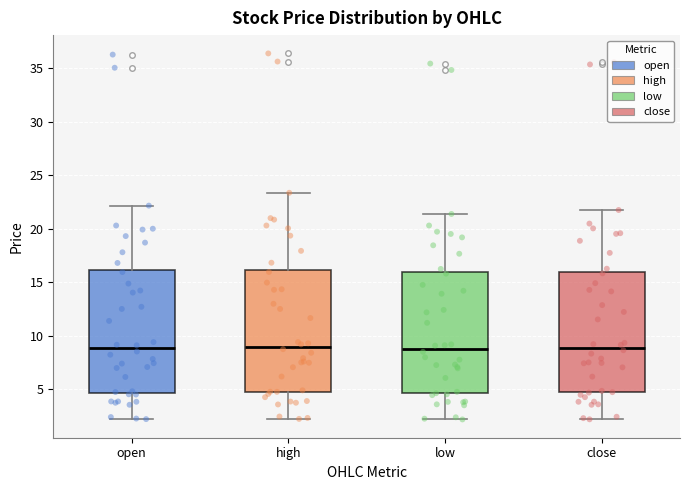

Reading left to right, read every box against the y-axis: the position of its median line, the range the box covers, and the ends of its whiskers. The values are not printed on the chart, so give them approximately, as read against the axis.

open: median 9.0, box 4.5 to 16.0, whiskers 2.0 to 22.0
high: median 9.0, box 5.0 to 16.0, whiskers 2.0 to 23.5
low: median 9.0, box 4.5 to 16.0, whiskers 2.0 to 21.5
close: median 9.0, box 4.5 to 16.0, whiskers 2.0 to 22.0